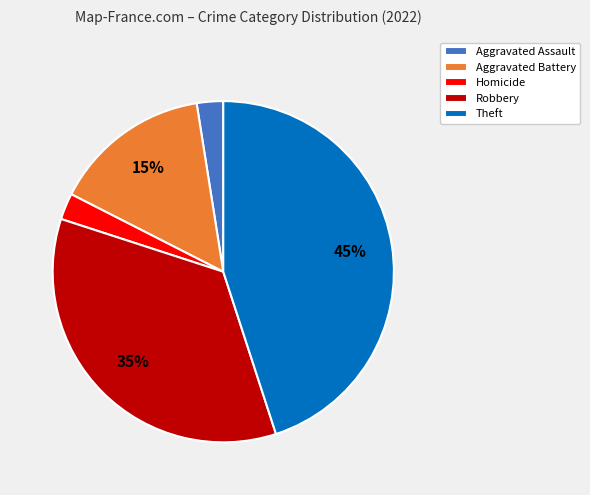

Is Aggravated Assault the majority of the pie?

No